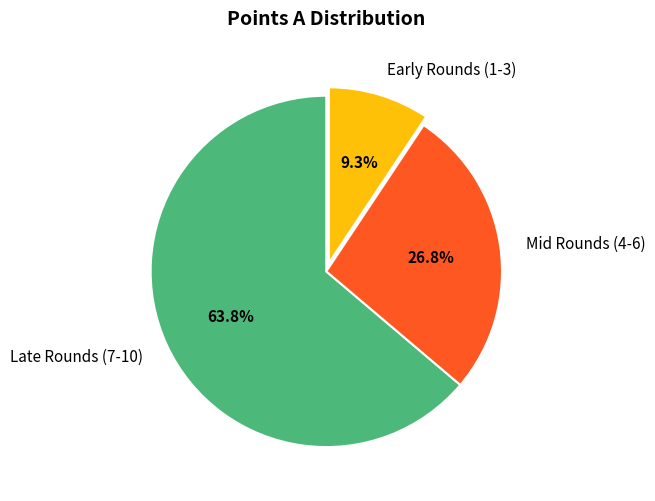

Rank the categories by value from lowest to highest.

Early Rounds (1-3), Mid Rounds (4-6), Late Rounds (7-10)